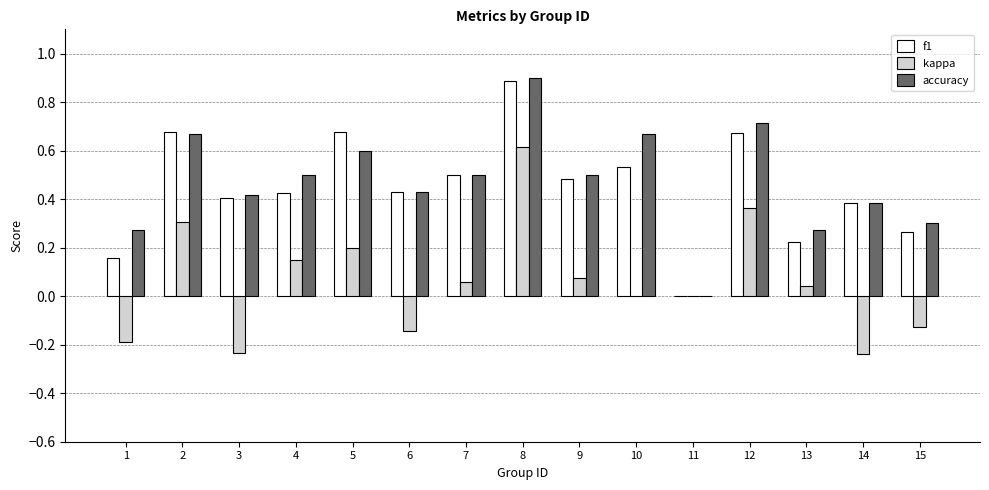

Which category has the highest value in the accuracy series?

8